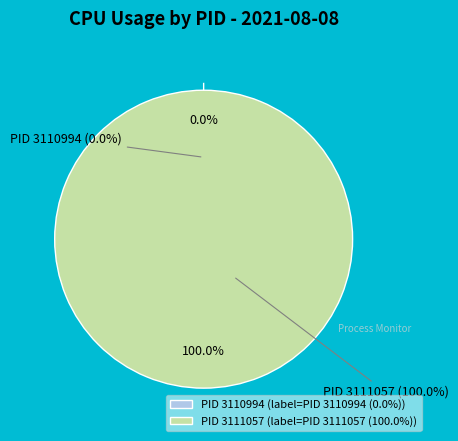

How many segments does this pie chart have?

2